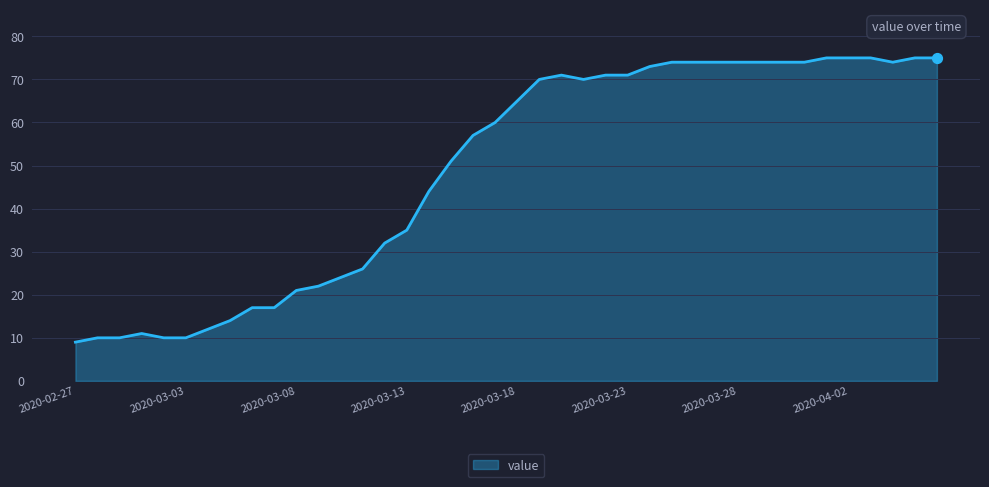

What is the greatest value displayed?

75